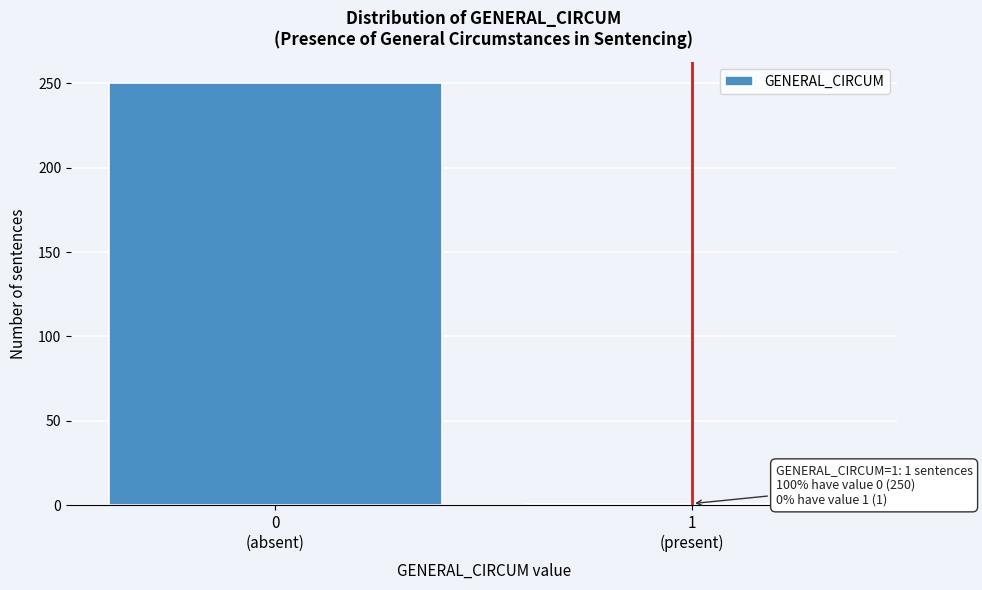

Reading left to right, list all the values displayed in this chart.

250	1